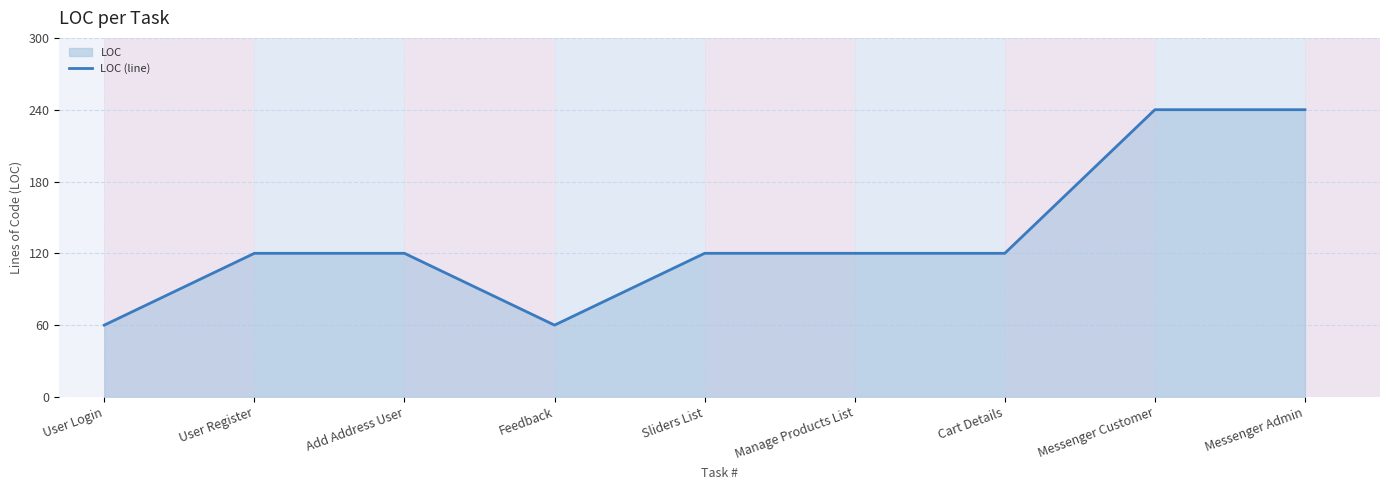

How many lines are shown in the chart?

1